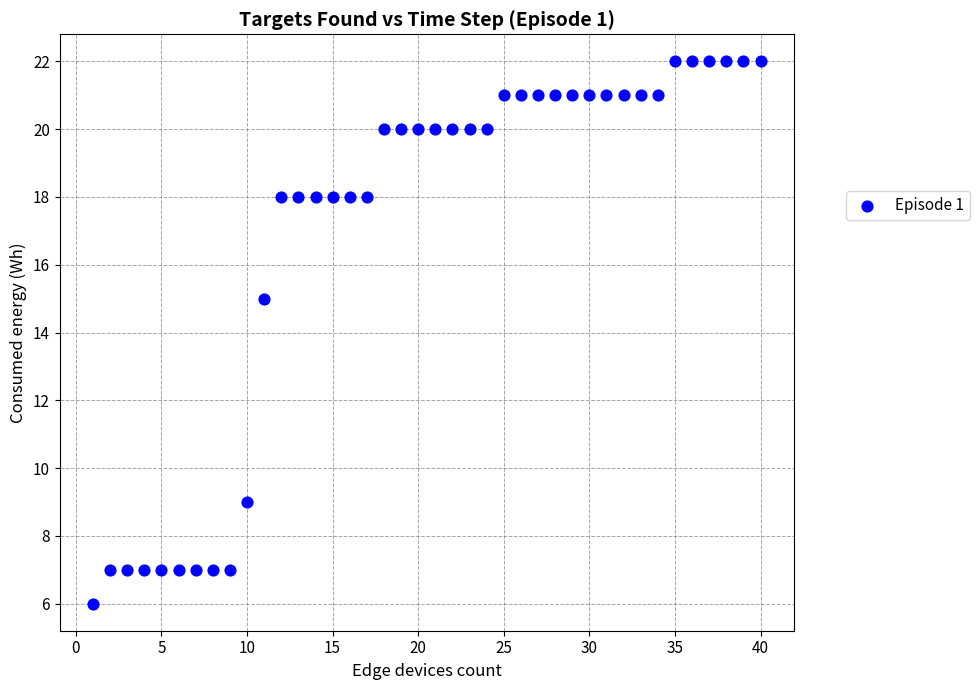

What is the range of X values (max minus min)?

39